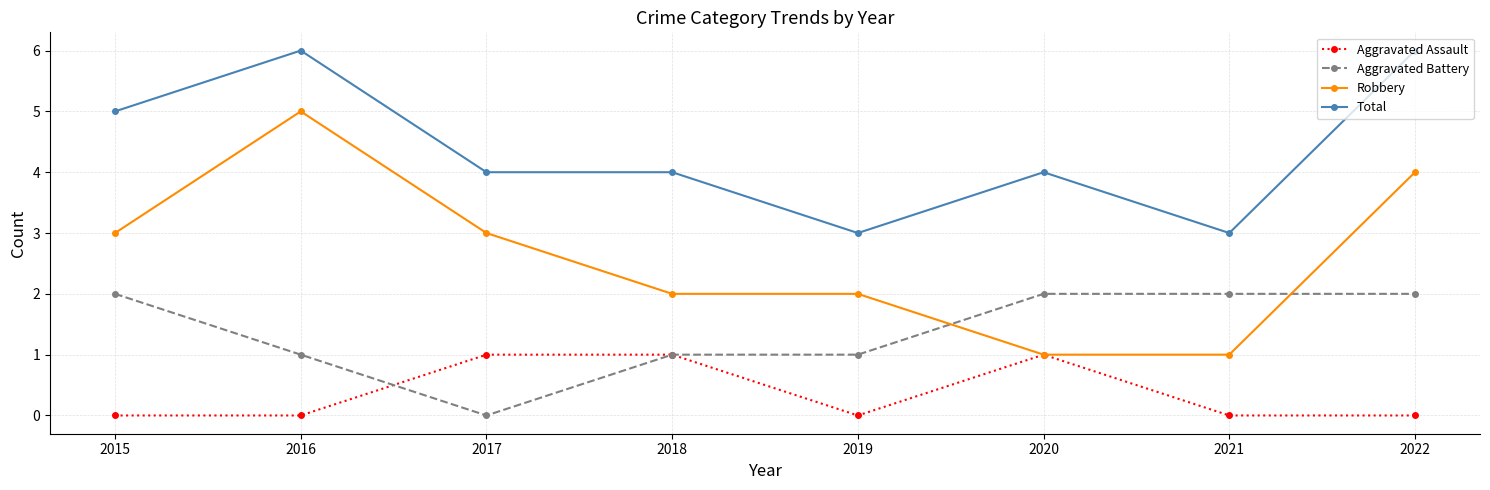

Reading right to left, transcribe all the data shown in this chart.

Aggravated Assault: 2022=0	2021=0	2020=1	2019=0	2018=1	2017=1	2016=0	2015=0
Aggravated Battery: 2022=2	2021=2	2020=2	2019=1	2018=1	2017=0	2016=1	2015=2
Robbery: 2022=4	2021=1	2020=1	2019=2	2018=2	2017=3	2016=5	2015=3
Total: 2022=6	2021=3	2020=4	2019=3	2018=4	2017=4	2016=6	2015=5